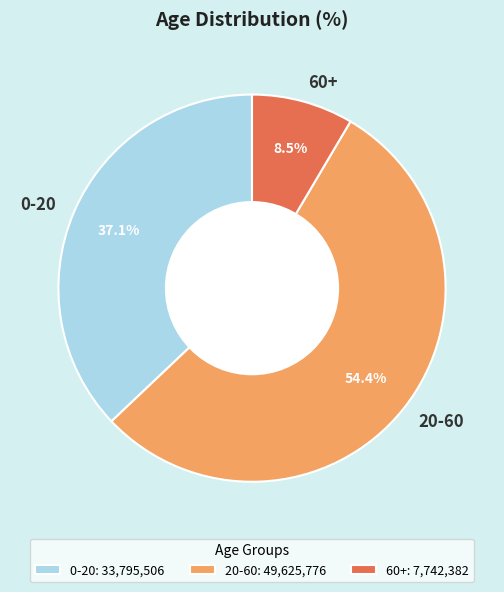

Rank the categories by value from highest to lowest.

20-60, 0-20, 60+